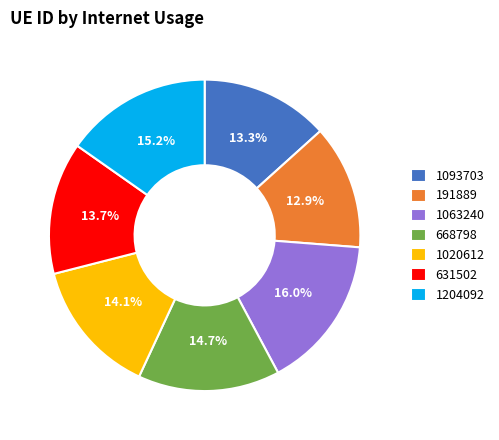

What is the ratio of the value at 1063240 to the value at 1020612?

1.1